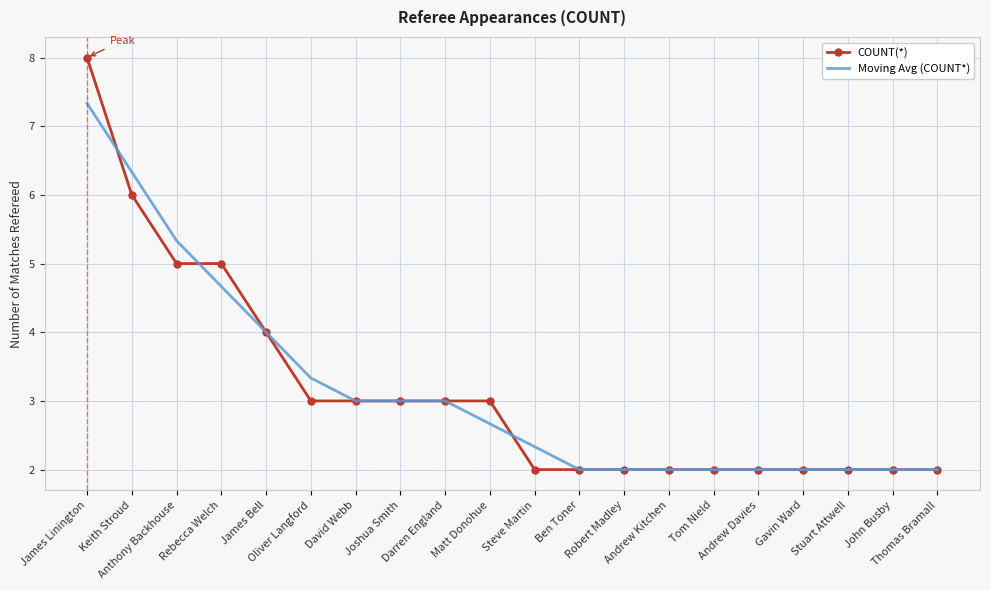

What are all the series names shown in the legend?

COUNT(*), Moving Avg (COUNT*)